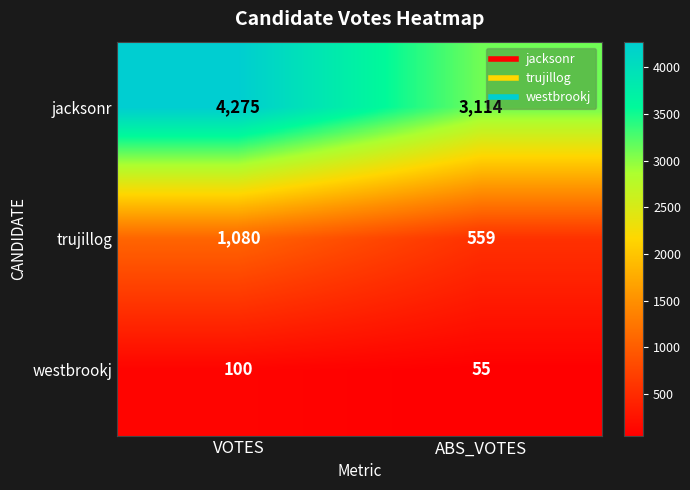

Which category has the lowest value in the westbrookj series?

ABS_VOTES